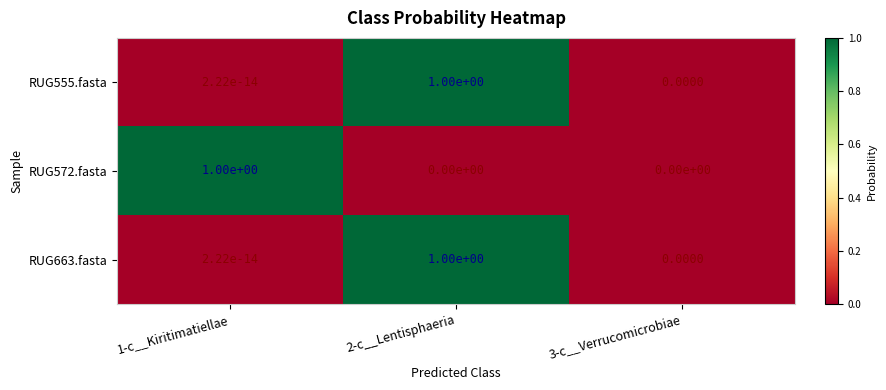

Which series changed the most between 1-c__Kiritimatiellae and 2-c__Lentisphaeria?

RUG572.fasta